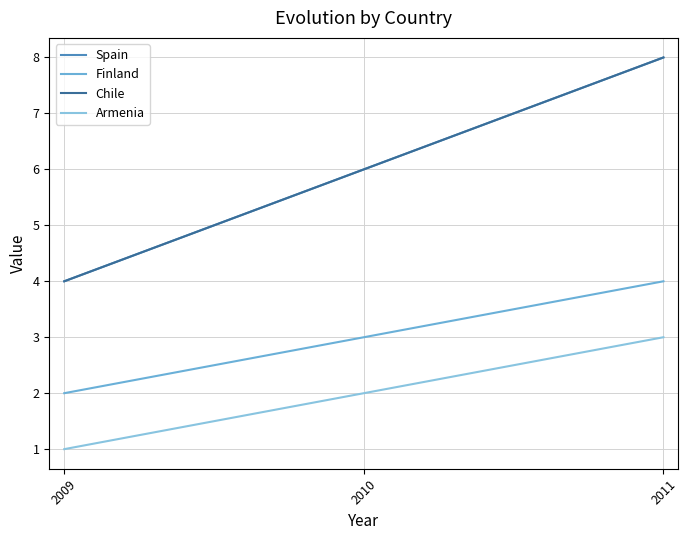

What is the difference between the maximum and minimum values in the Armenia series?

2